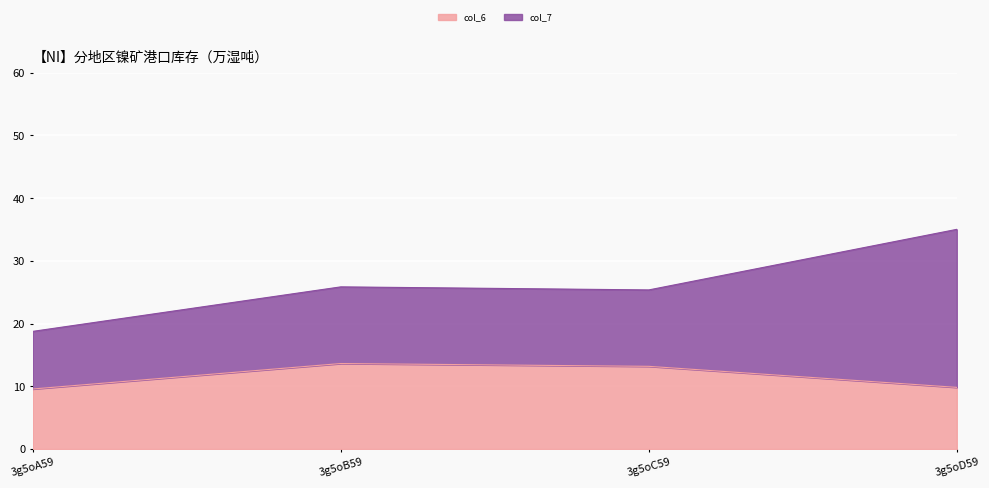

Rank the categories by value from highest to lowest.

3g5oB59, 3g5oC59, 3g5oD59, 3g5oA59